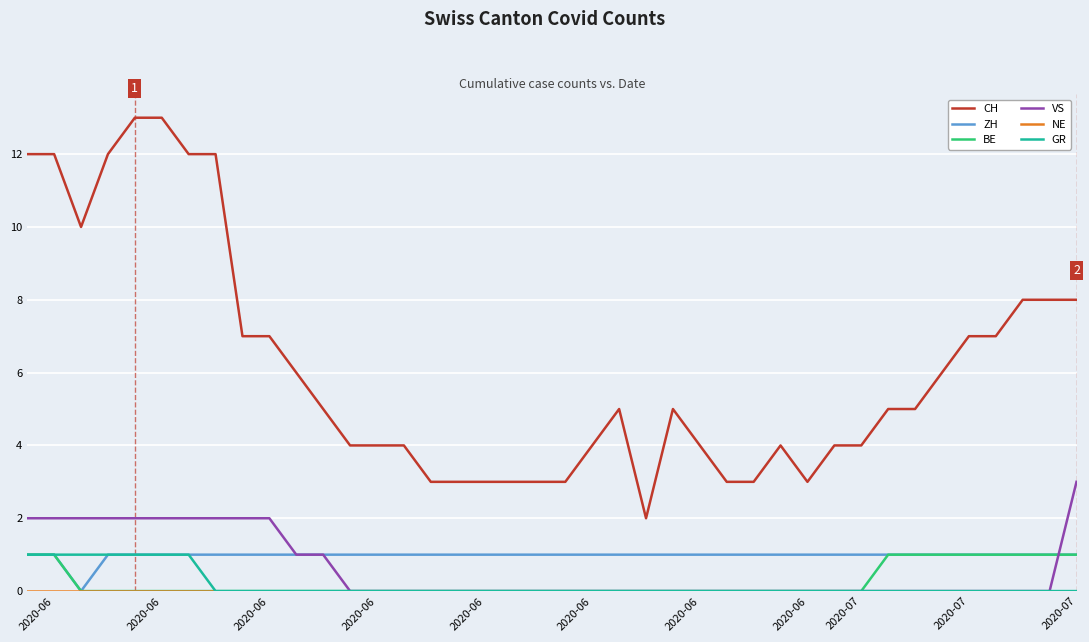

Does the chart display data point markers on the line(s)?

No